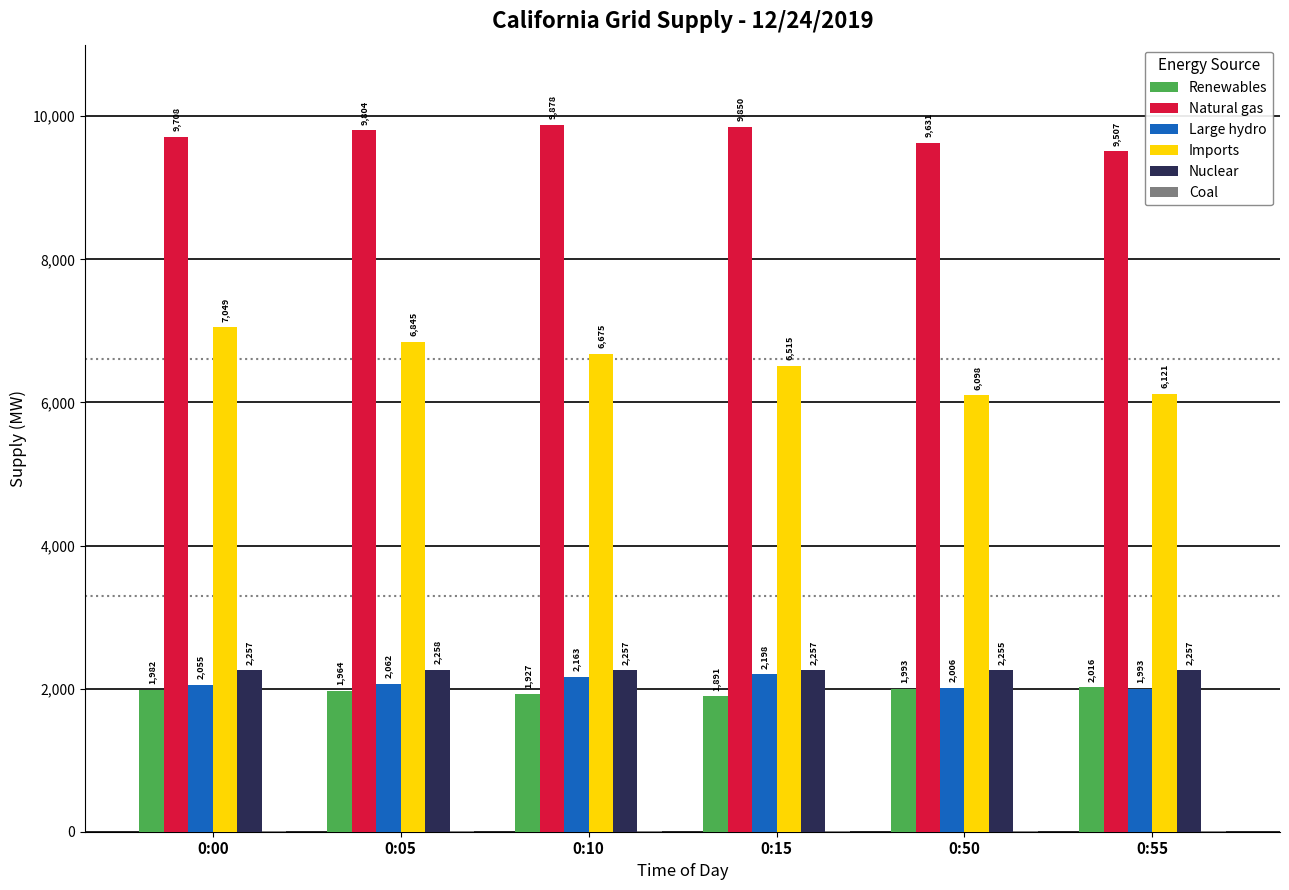

Which series changed the most between 0:00 and 0:50?

Imports